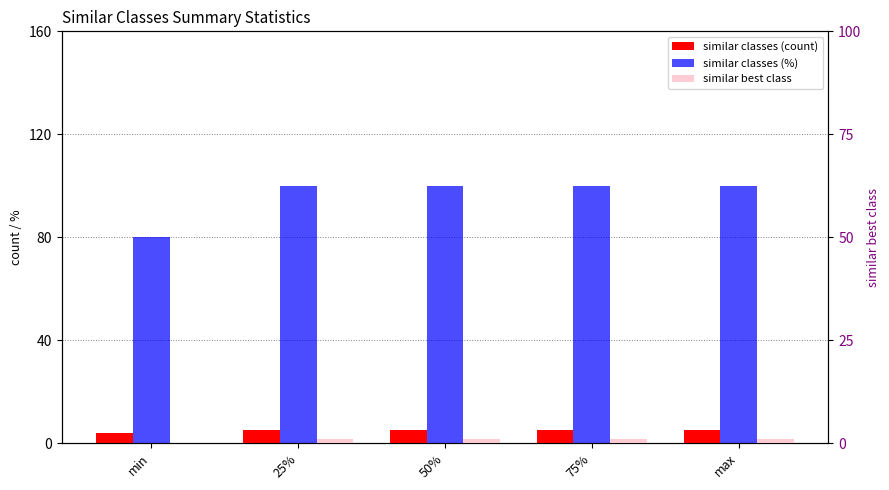

What is the greatest value displayed?

100